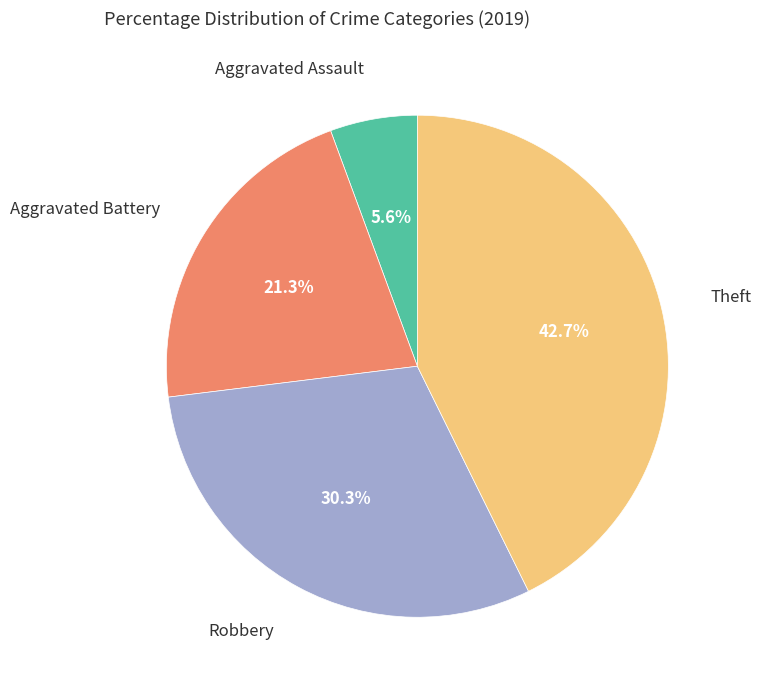

Does any single category account for the majority?

No